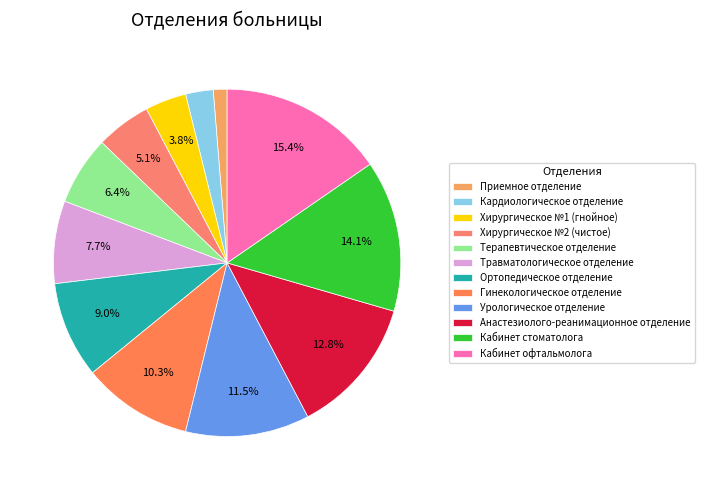

Count the number of slices in the pie.

12